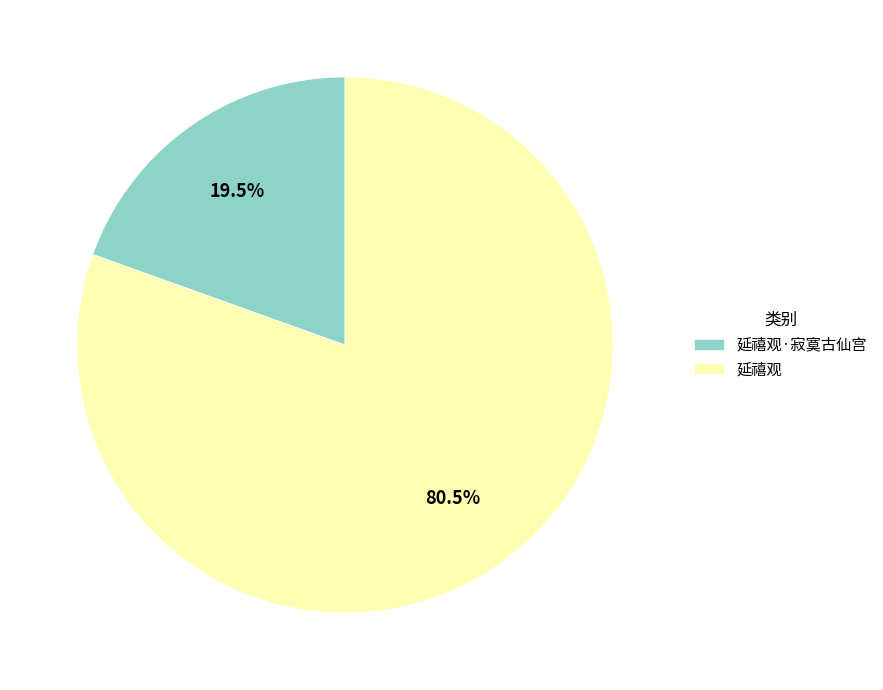

Which category has the biggest portion of the pie?

延禧观